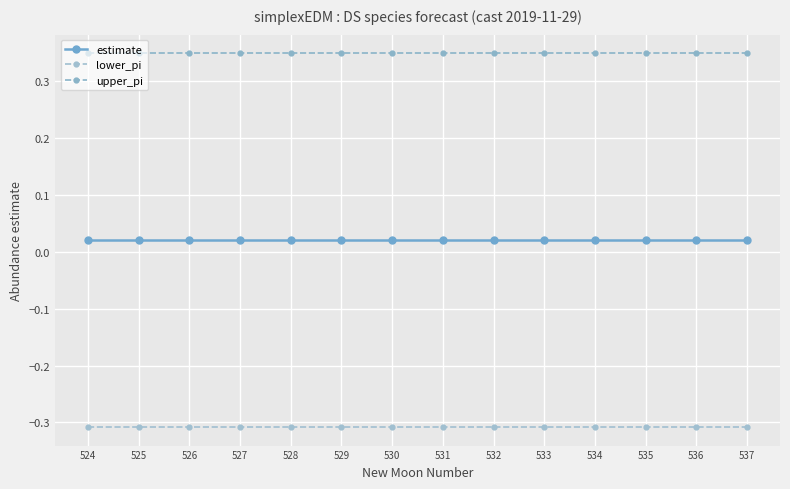

Reading left to right, what are all the values shown in this chart?

estimate: 524=0.0	525=0.0	526=0.0	527=0.0	528=0.0	529=0.0	530=0.0	531=0.0	532=0.0	533=0.0	534=0.0	535=0.0	536=0.0	537=0.0
lower_pi: 524=-0.3	525=-0.3	526=-0.3	527=-0.3	528=-0.3	529=-0.3	530=-0.3	531=-0.3	532=-0.3	533=-0.3	534=-0.3	535=-0.3	536=-0.3	537=-0.3
upper_pi: 524=0.3	525=0.3	526=0.3	527=0.3	528=0.3	529=0.3	530=0.3	531=0.3	532=0.3	533=0.3	534=0.3	535=0.3	536=0.3	537=0.3